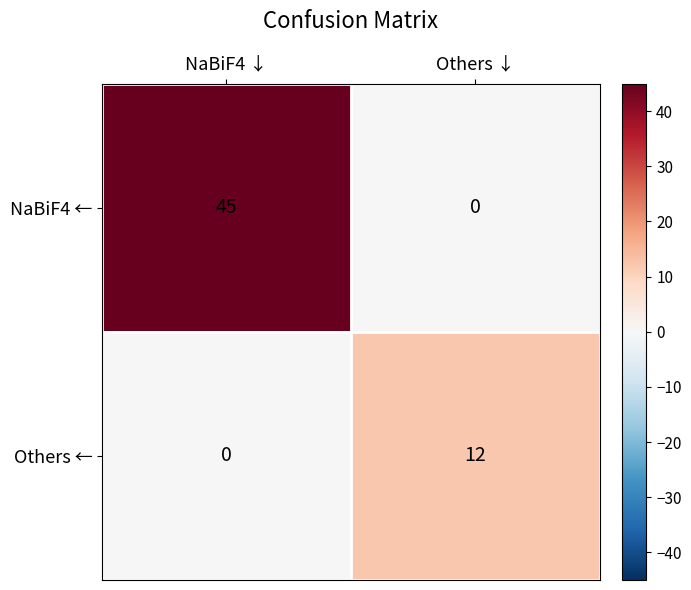

Rank the series by their maximum value, from highest to lowest.

NaBiF4 ←, Others ←